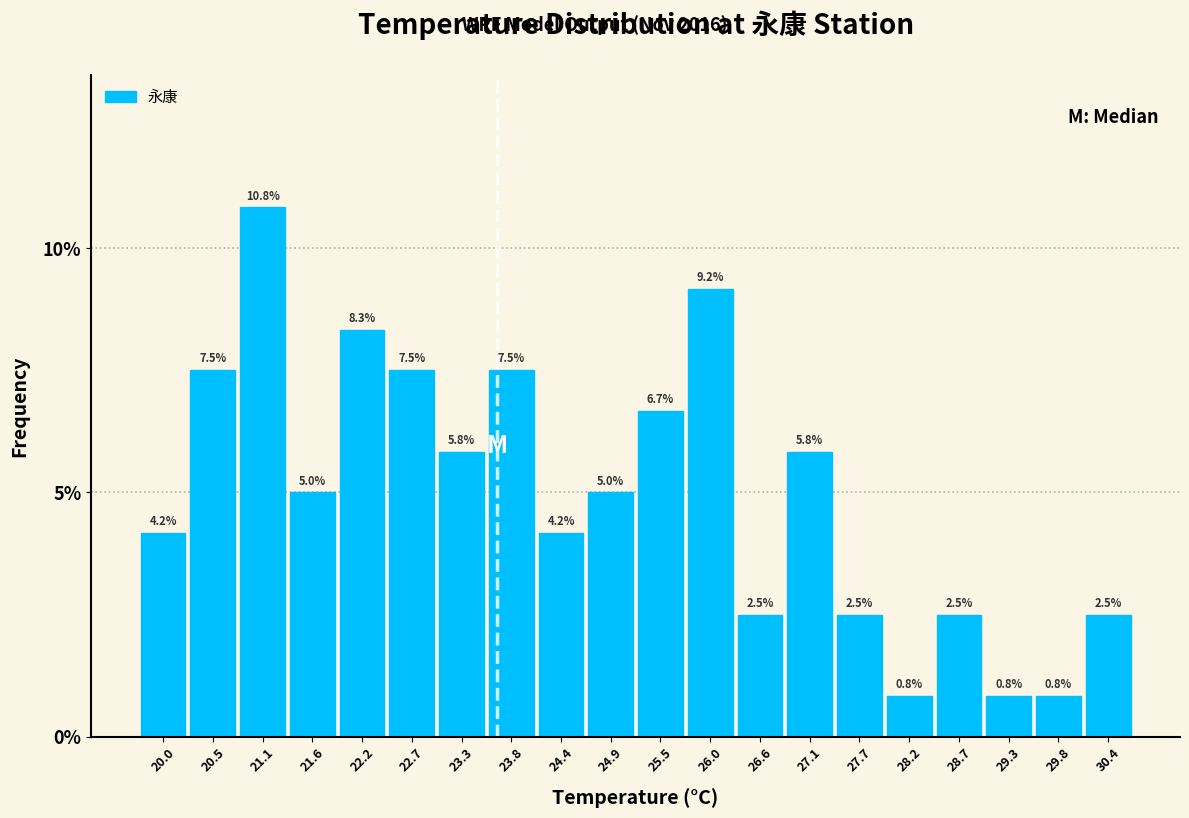

Reading left to right, list every bar in this chart as the range it spans on the x-axis followed by its height. The bar edges are not printed on the chart, so give them approximately, as read against the axis.

19.7 to 20.3: 4.2
20.3 to 20.8: 7.5
20.8 to 21.4: 10.8
21.4 to 21.9: 5.0
21.9 to 22.5: 8.3
22.5 to 23.0: 7.5
23.0 to 23.5: 5.8
23.5 to 24.1: 7.5
24.1 to 24.6: 4.2
24.6 to 25.2: 5.0
25.2 to 25.7: 6.7
25.7 to 26.3: 9.2
26.3 to 26.8: 2.5
26.8 to 27.4: 5.8
27.4 to 27.9: 2.5
27.9 to 28.5: 0.8
28.5 to 29.0: 2.5
29.0 to 29.6: 0.8
29.6 to 30.1: 0.8
30.1 to 30.7: 2.5